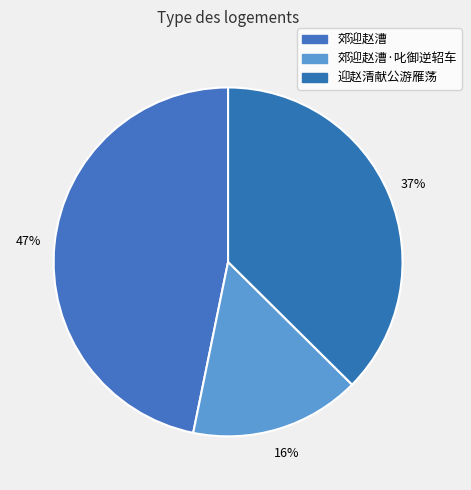

Is it true that 郊迎赵漕 is 47% of the pie?

True